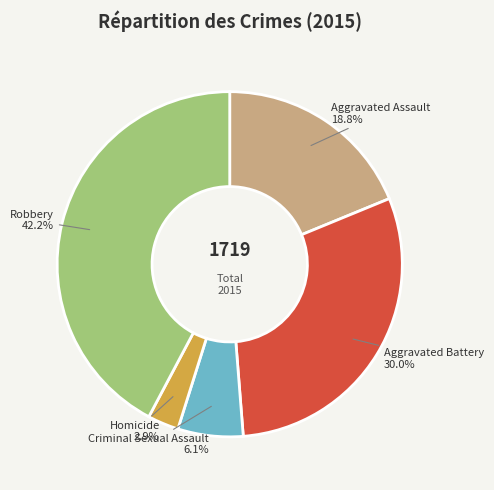

Is there any slice that represents more than half of the pie?

No